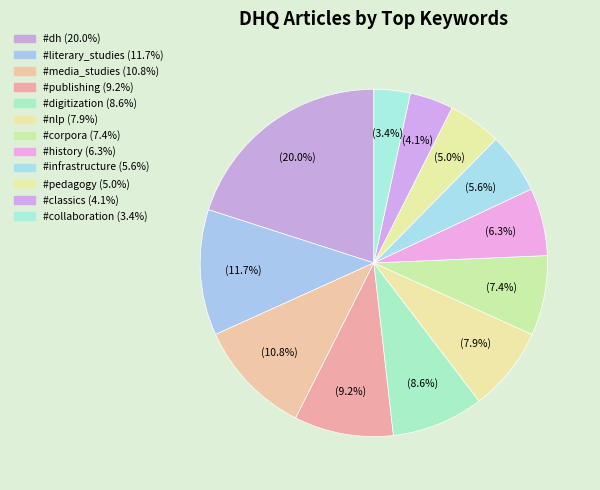

To the nearest percent, what is the average slice percentage?

8%